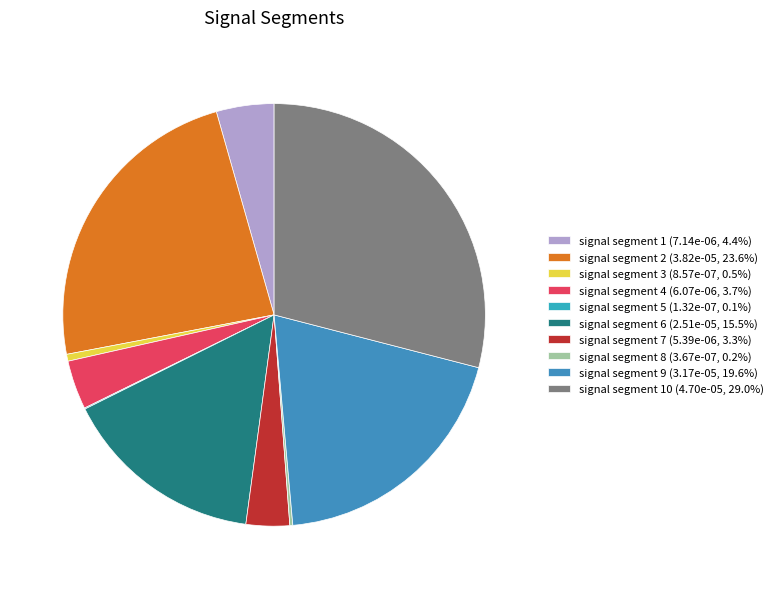

Which slice is the largest?

signal segment 10